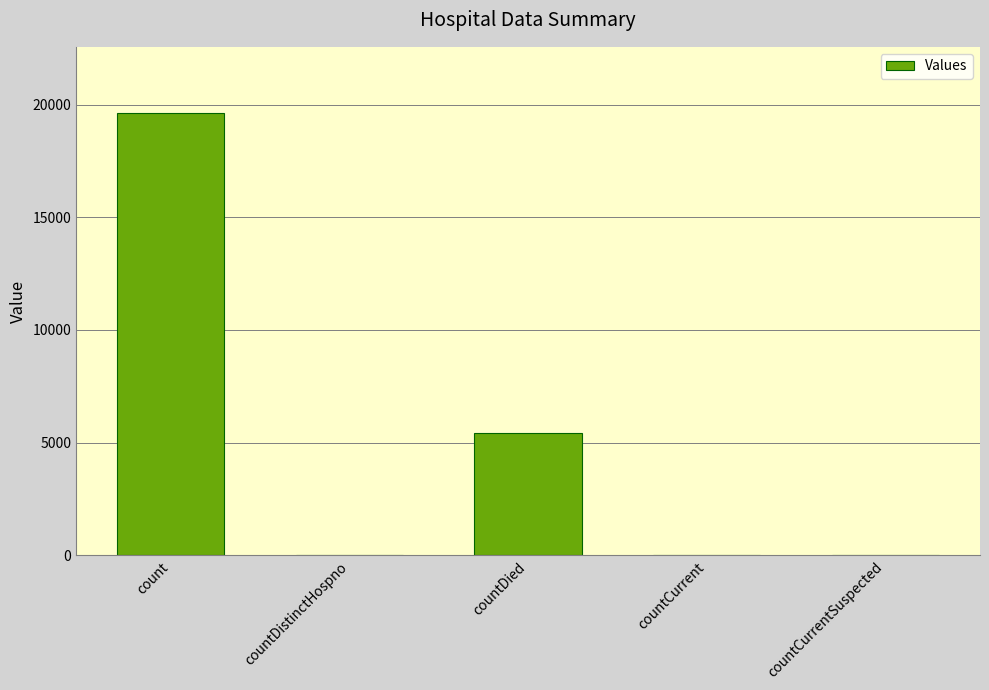

True or false: the data shows 3549 at countDied.

False